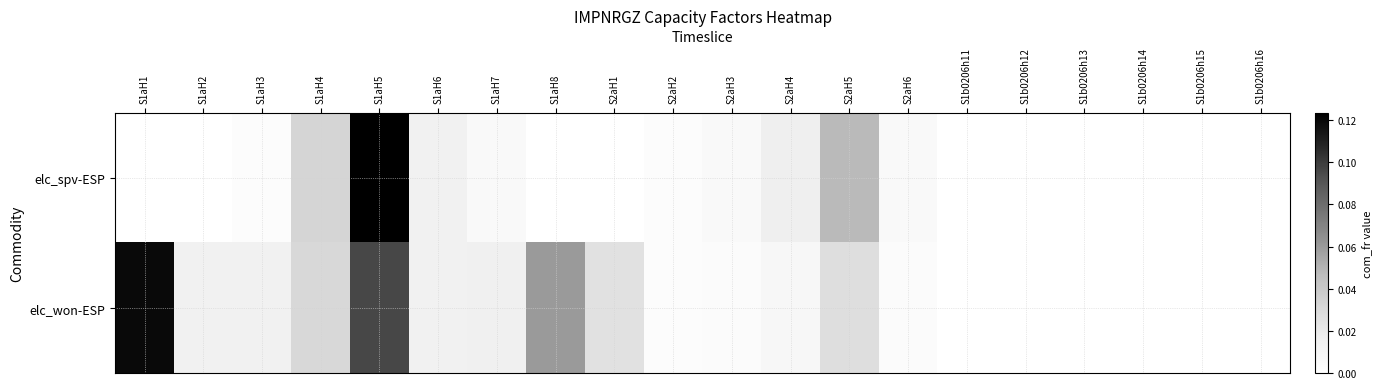

Which series has the largest total across all categories?

elc_won-ESP